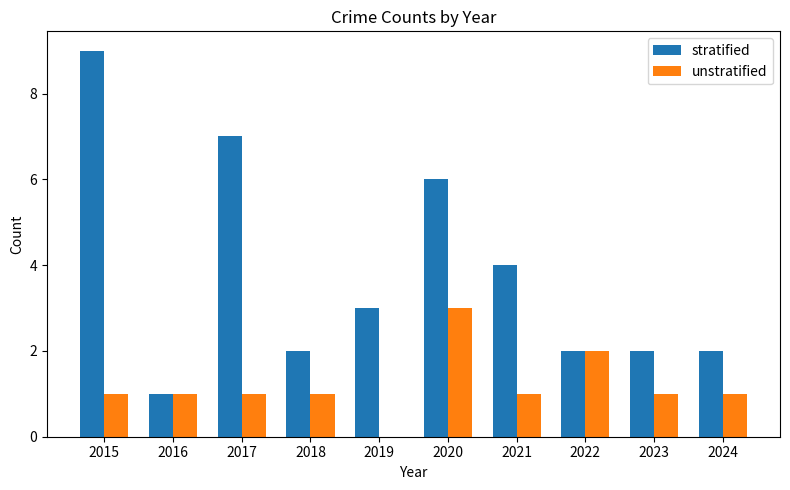

What is the sum of the stratified values at 2024 and 2018?

4